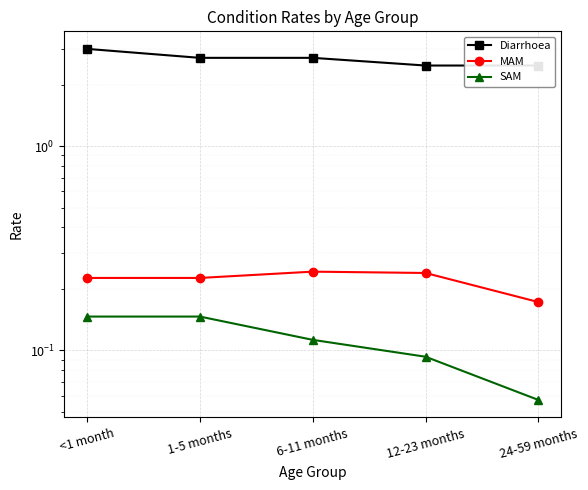

How many distinct data groups are displayed?

3